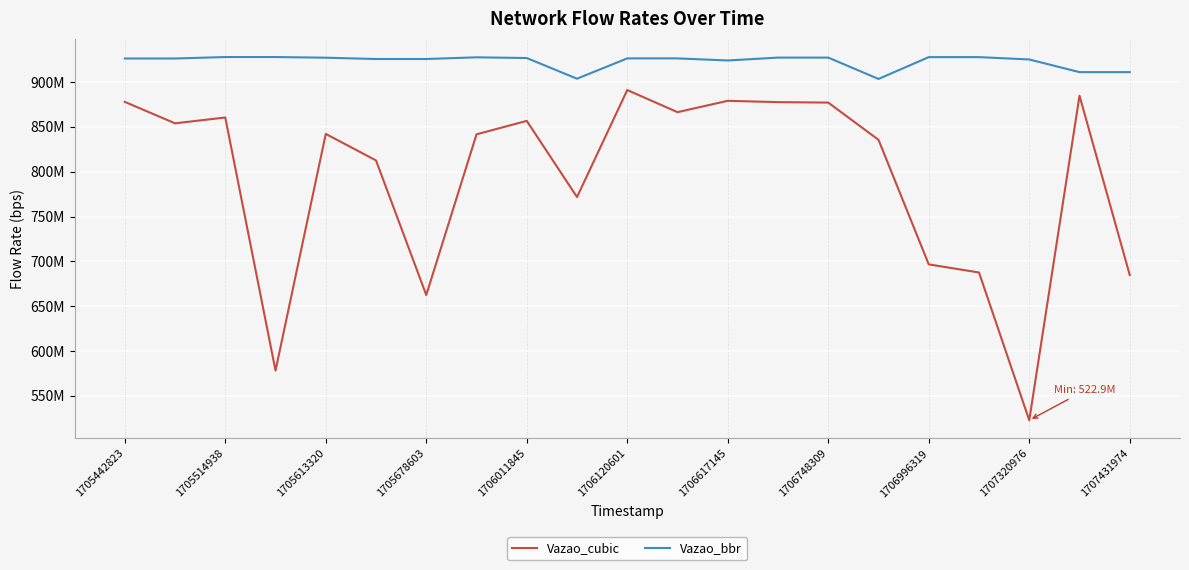

True or false: Vazao_bbr and Vazao_cubic intersect in this chart.

False